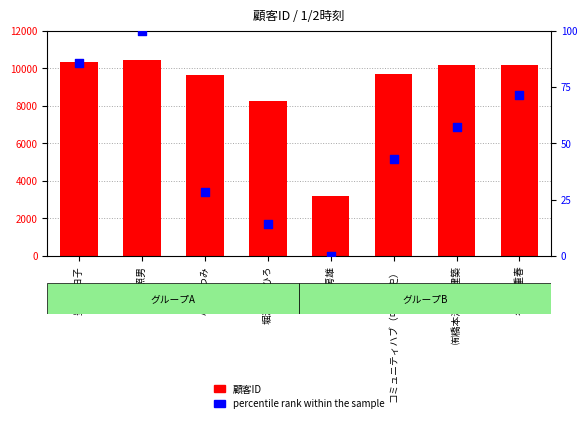

Which series has the widest spread of Y values?

顧客ID